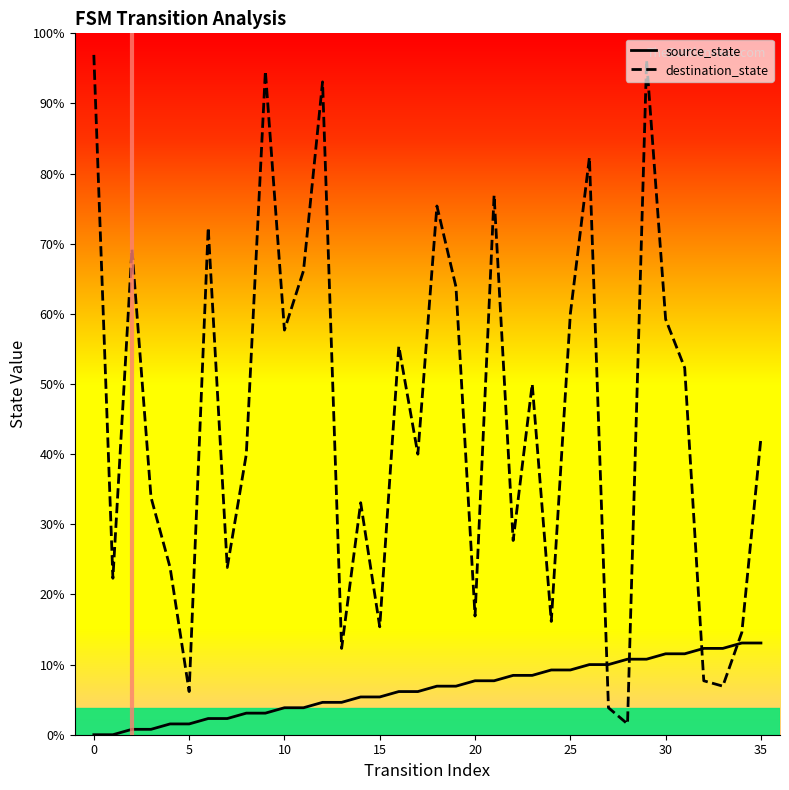

Which series changed the most between 10 and 25?

source_state